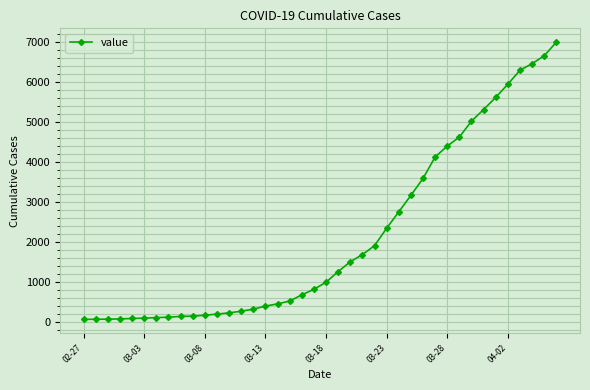

What is the sum of all values?

85740